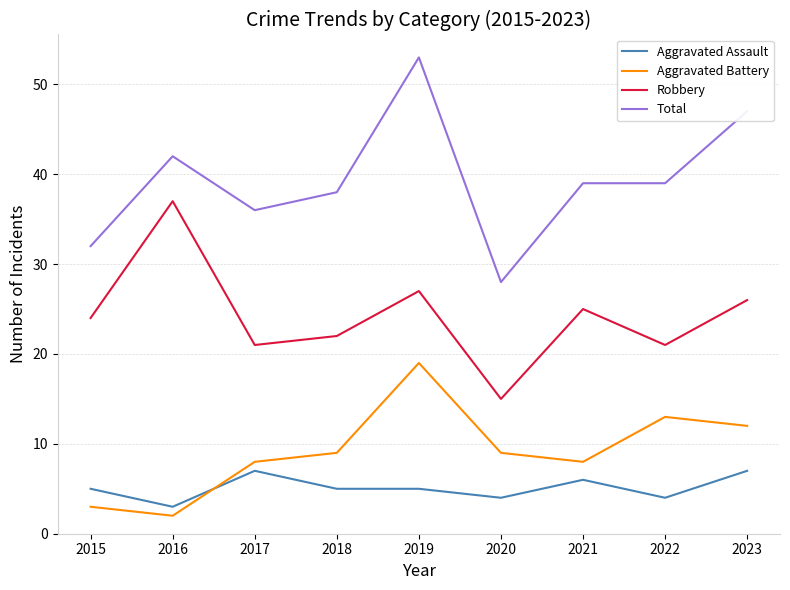

List the series in order of their peak value, lowest first.

Aggravated Assault, Aggravated Battery, Robbery, Total